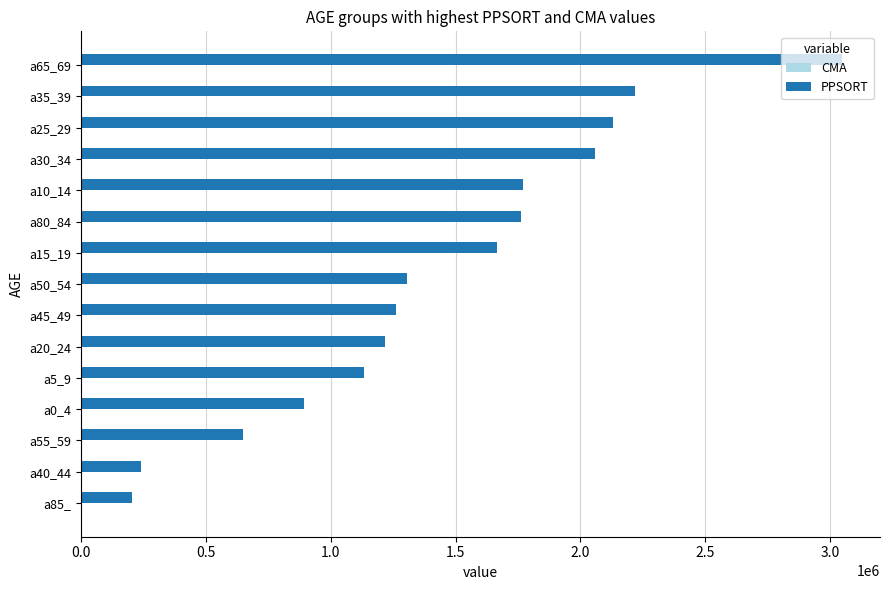

Which series has the largest total across all categories?

PPSORT